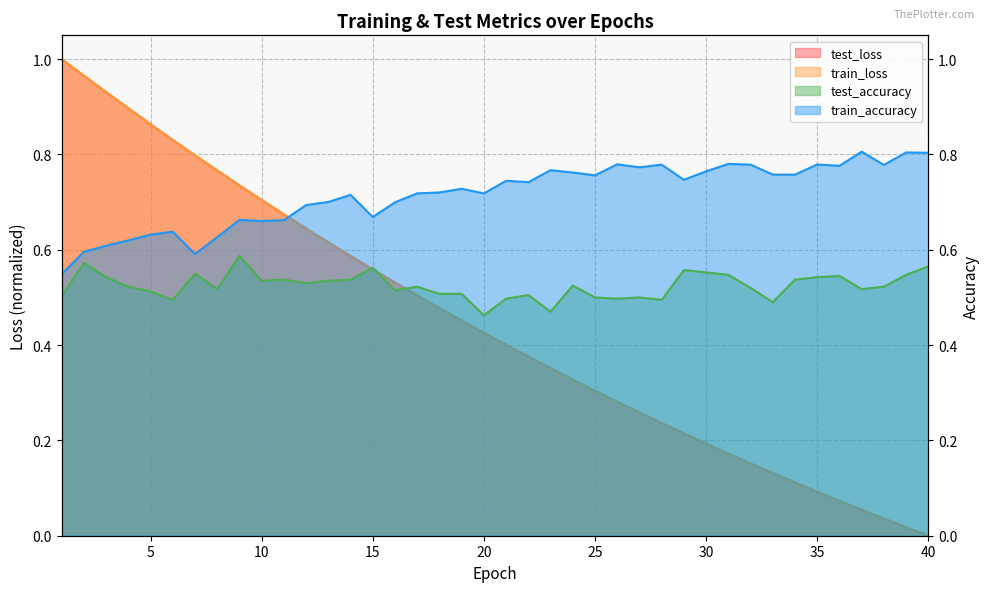

How many categories are shown in the chart?

40